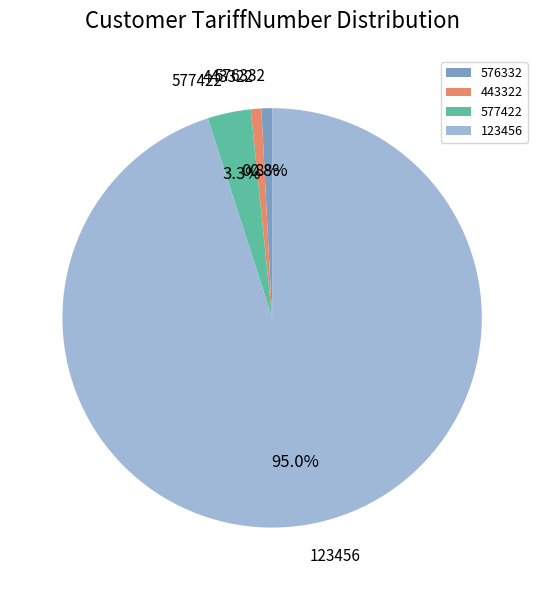

Which category has the biggest portion of the pie?

123456